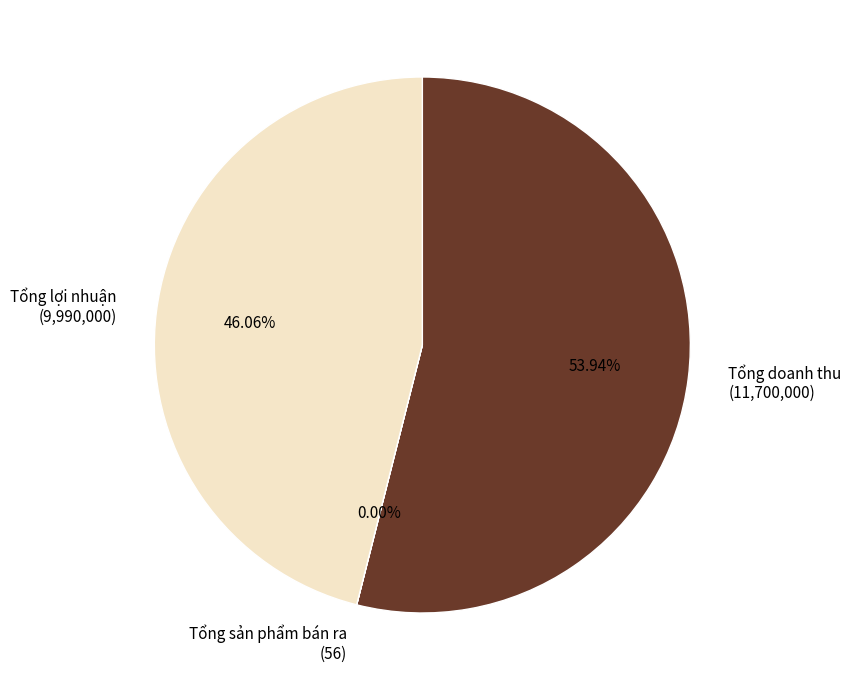

To the nearest percent, what portion does Tổng lợi nhuận represent?

46%